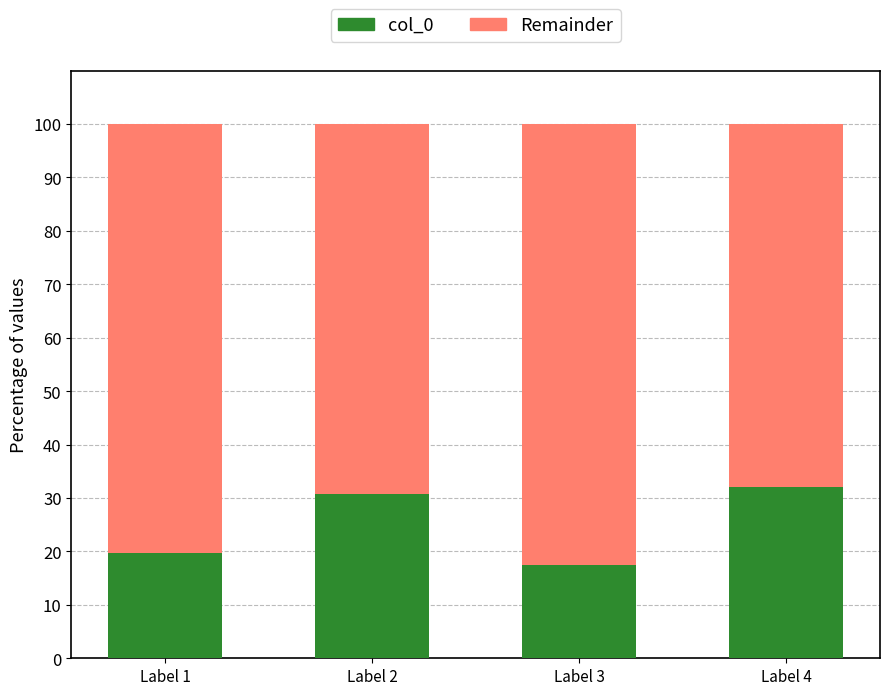

Reading left to right, what are the values for col_0?

Label 1=19.7	Label 2=30.7	Label 3=17.5	Label 4=32.1